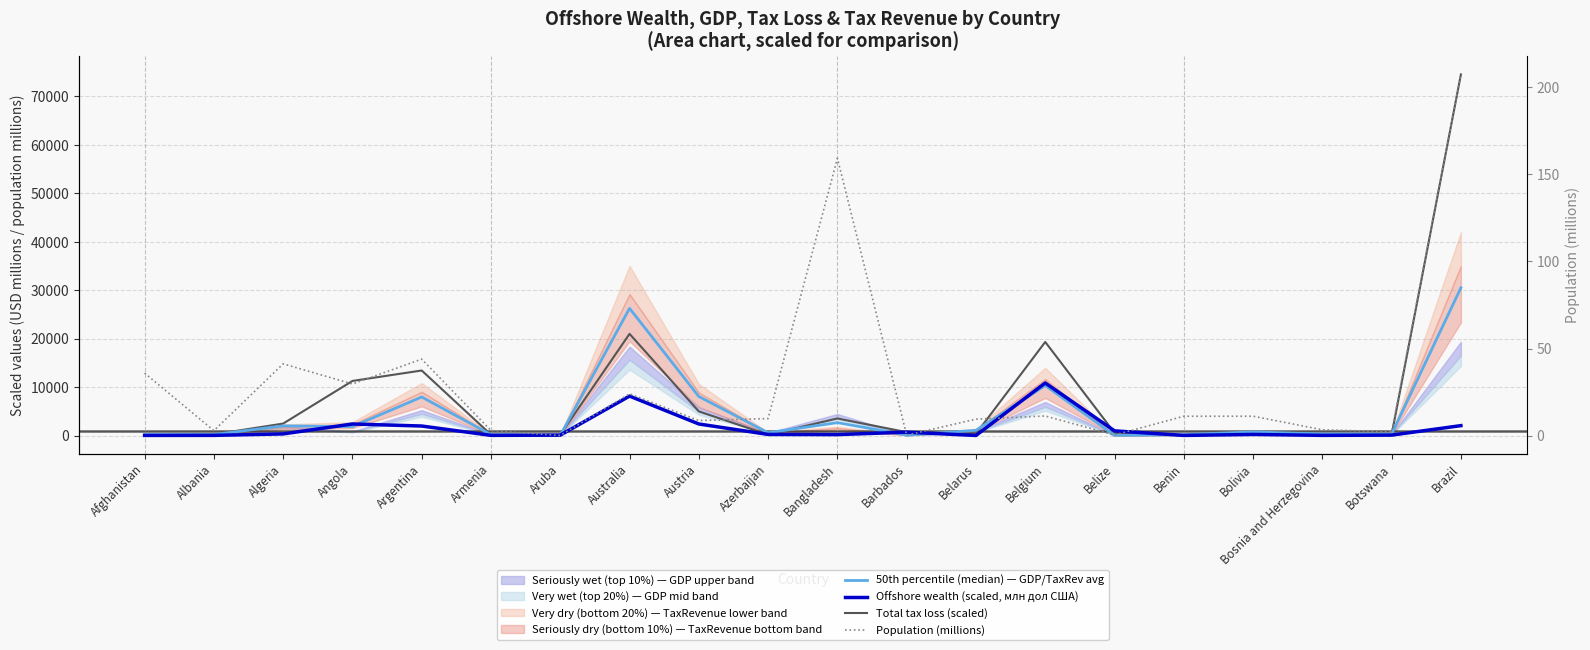

Reading left to right, list all the values displayed in this chart.

50th percentile (median) — GDP/TaxRev avg: 173.8	206.6	1994.2	1843.4	7952.4	172.1	42.1	26255.5	8053.0	570.1	2660.6	83.6	1069.5	10325.8	29.8	171.8	756.2	312.0	287.2	30507.0
Offshore wealth (scaled, млн дол США): 20.0	30.0	330.0	2380.0	1960.0	30.0	80.0	8140.0	2380.0	220.0	190.0	690.0	10.0	10850.0	960.0	20.0	220.0	30.0	80.0	2040.0
Total tax loss (scaled): 14.4	236.3	2463.7	11266.7	13424.8	169.1	157.3	20988.3	4978.1	166.8	3517.0	693.0	333.6	19318.1	560.4	12.6	678.7	95.1	119.1	74555.2
Population (millions): 35.9	2.9	41.2	29.6	43.9	2.9	0.1	24.0	8.7	9.8	159.2	0.3	9.5	11.3	0.4	11.1	11.1	3.4	2.2	207.3